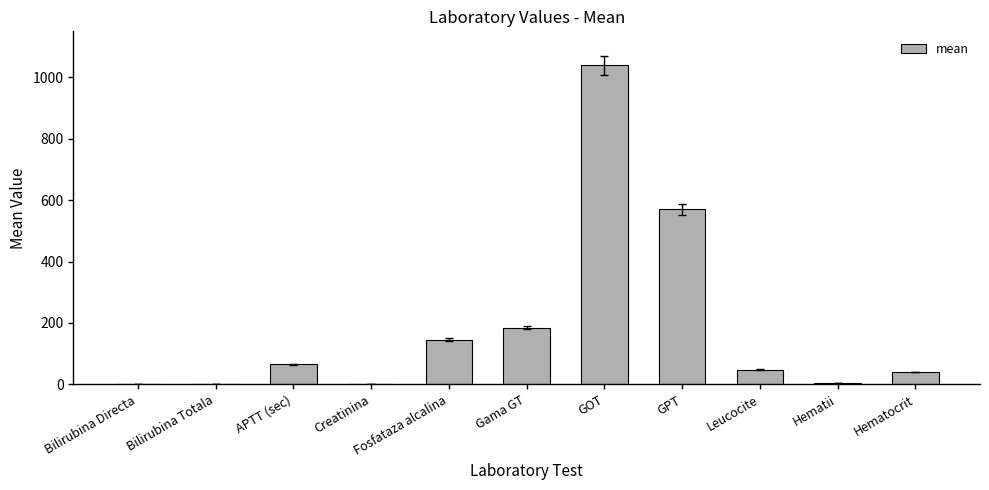

Which category has the highest value across all series?

GOT